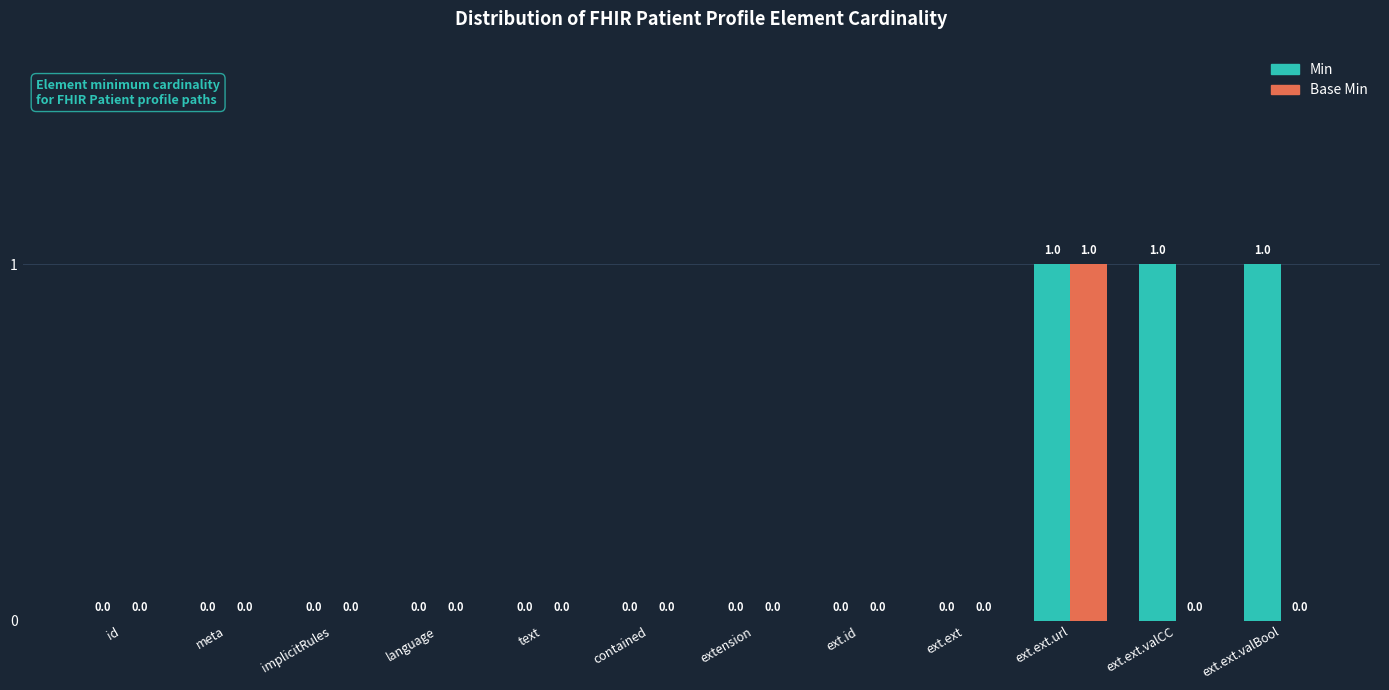

The value of Min at meta is 1. True or false?

False